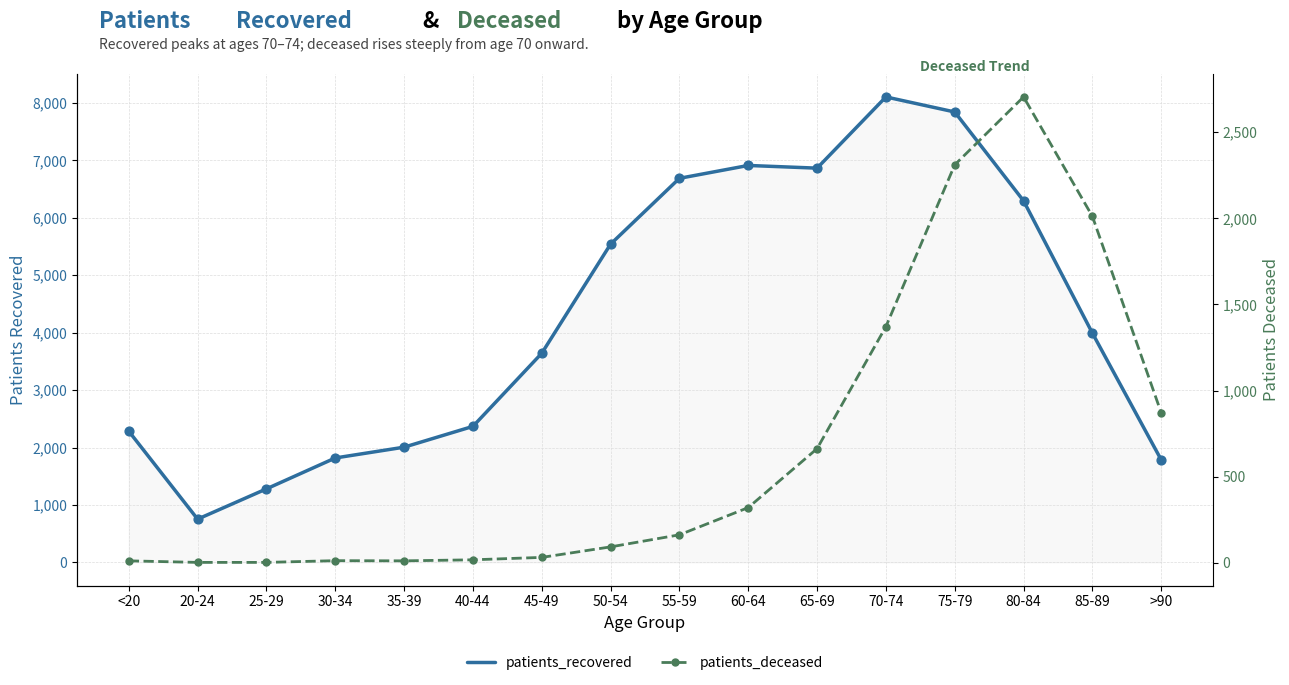

At how many categories does at least one series exceed 5516?

7